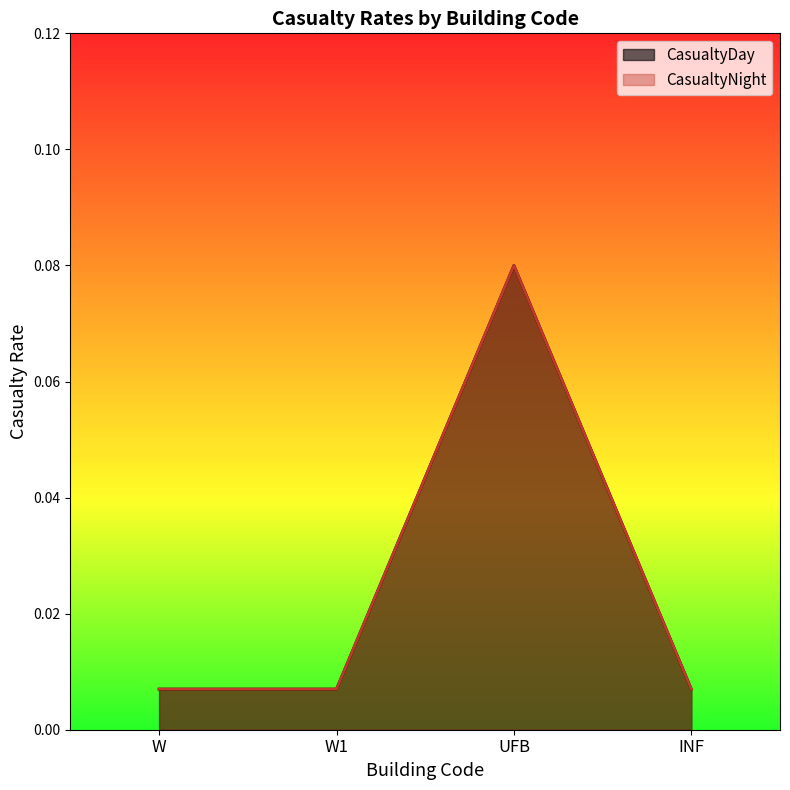

At which label does CasualtyNight reach its minimum?

W